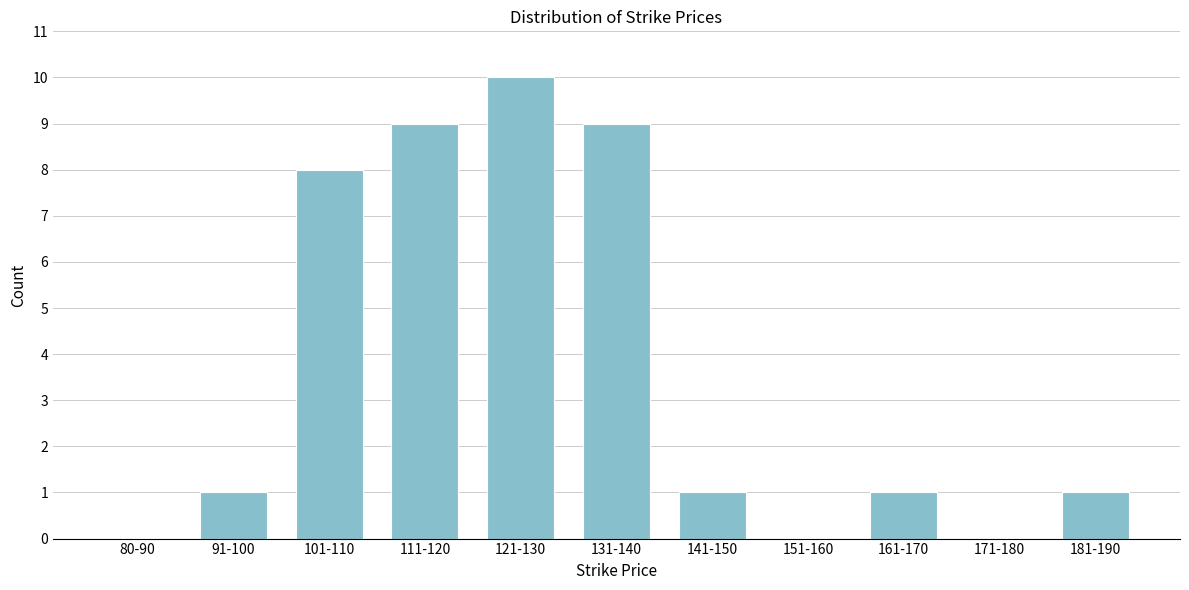

Reading left to right, extract all data points from this chart.

80-90=0	91-100=1	101-110=8	111-120=9	121-130=10	131-140=9	141-150=1	151-160=0	161-170=1	171-180=0	181-190=1